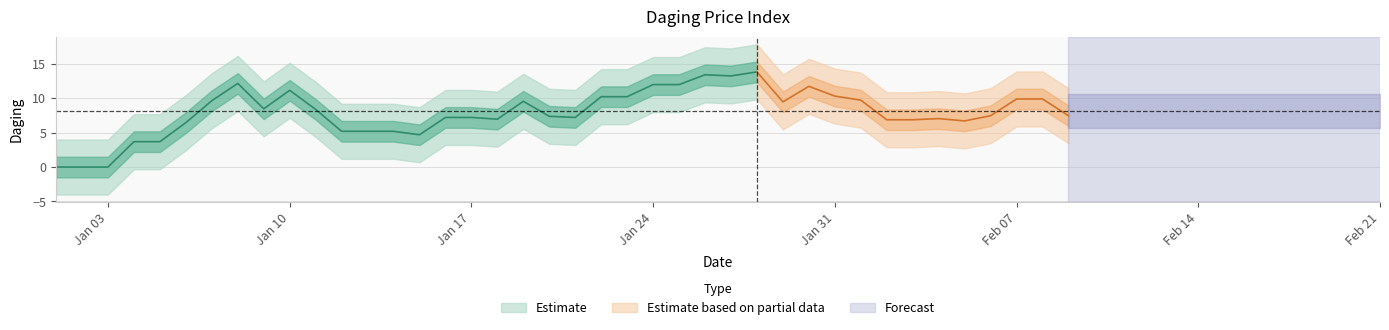

How many data points does each series have?

40